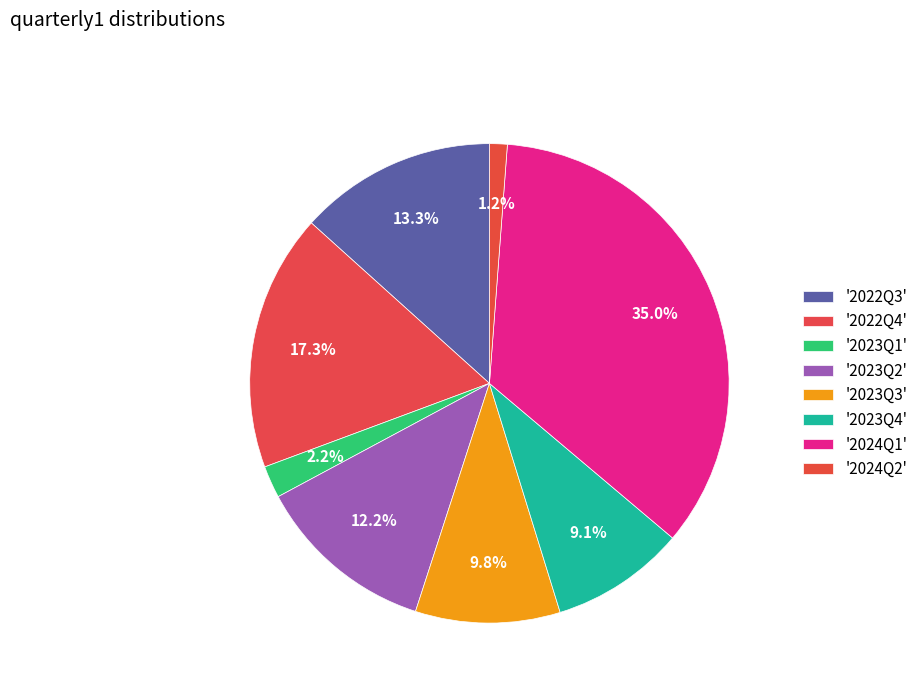

How many slices are in this pie chart?

8